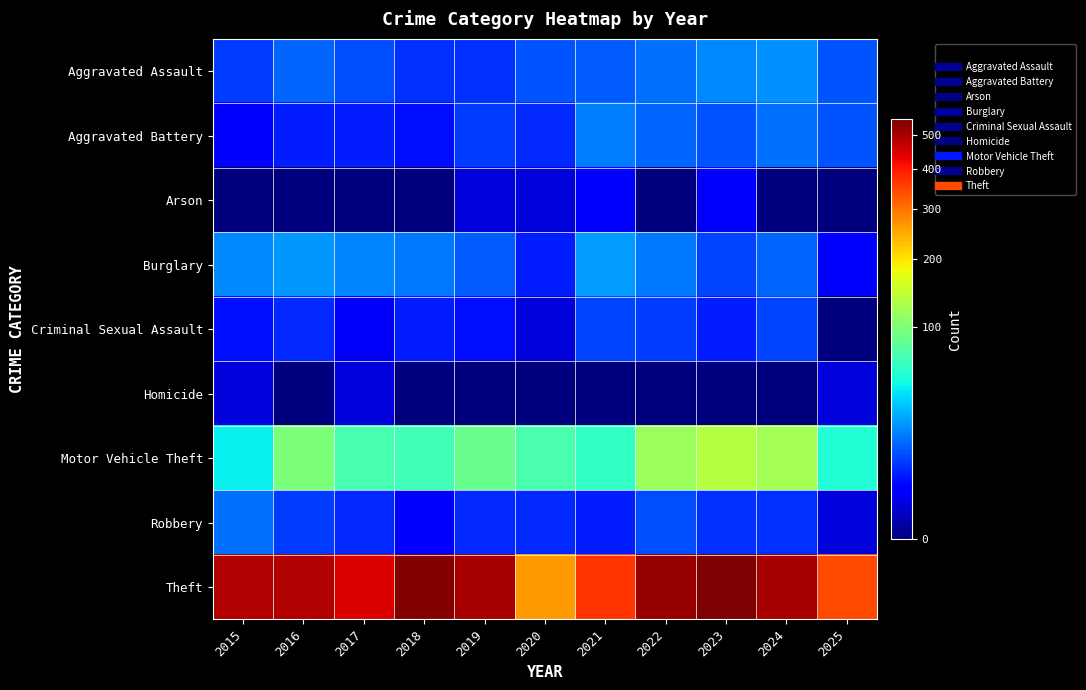

Reading right to left, what are all the values shown in this chart?

Aggravated Assault: 2025=11	2024=20	2023=19	2022=15	2021=12	2020=11	2019=7	2018=7	2017=10	2016=13	2015=8
Aggravated Battery: 2025=11	2024=15	2023=11	2022=13	2021=17	2020=6	2019=8	2018=4	2017=5	2016=5	2015=3
Arson: 2025=0	2024=0	2023=3	2022=0	2021=3	2020=1	2019=1	2018=0	2017=0	2016=0	2015=0
Burglary: 2025=3	2024=13	2023=9	2022=16	2021=23	2020=5	2019=12	2018=16	2017=18	2016=22	2015=19
Criminal Sexual Assault: 2025=0	2024=9	2023=5	2022=8	2021=9	2020=1	2019=4	2018=5	2017=2	2016=6	2015=4
Homicide: 2025=1	2024=0	2023=0	2022=0	2021=0	2020=0	2019=0	2018=0	2017=1	2016=0	2015=1
Motor Vehicle Theft: 2025=53	2024=122	2023=133	2022=116	2021=60	2020=71	2019=87	2018=65	2017=69	2016=98	2015=43
Robbery: 2025=1	2024=7	2023=7	2022=10	2021=5	2020=6	2019=6	2018=3	2017=6	2016=8	2015=15
Theft: 2025=345	2024=502	2023=549	2022=518	2021=371	2020=261	2019=499	2018=539	2017=447	2016=489	2015=491